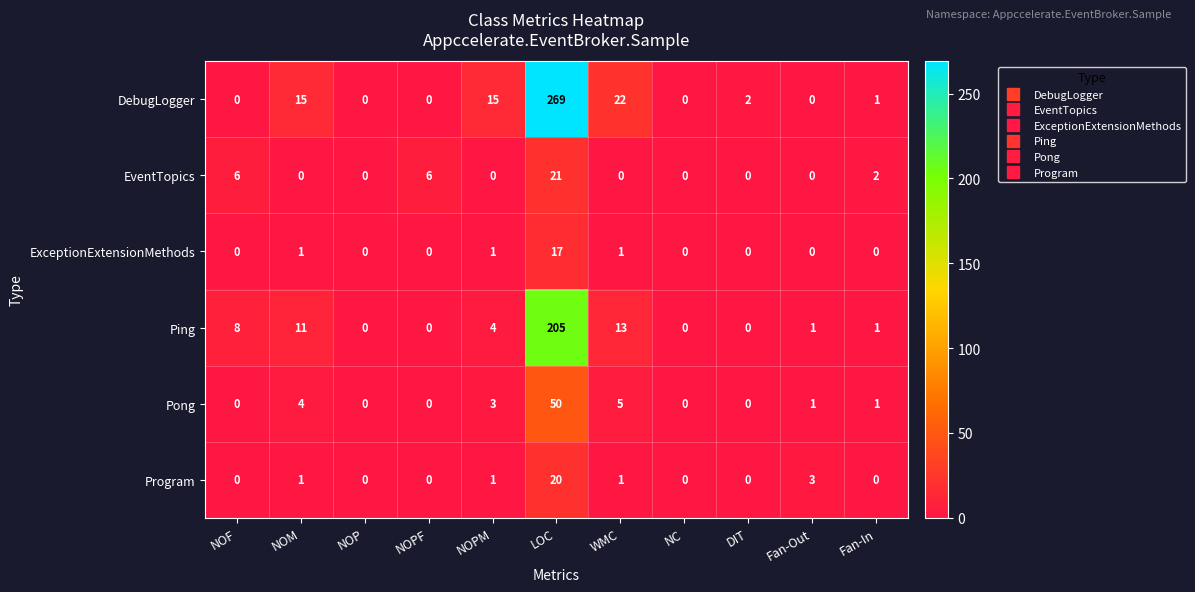

Which series has the largest total across all categories?

DebugLogger